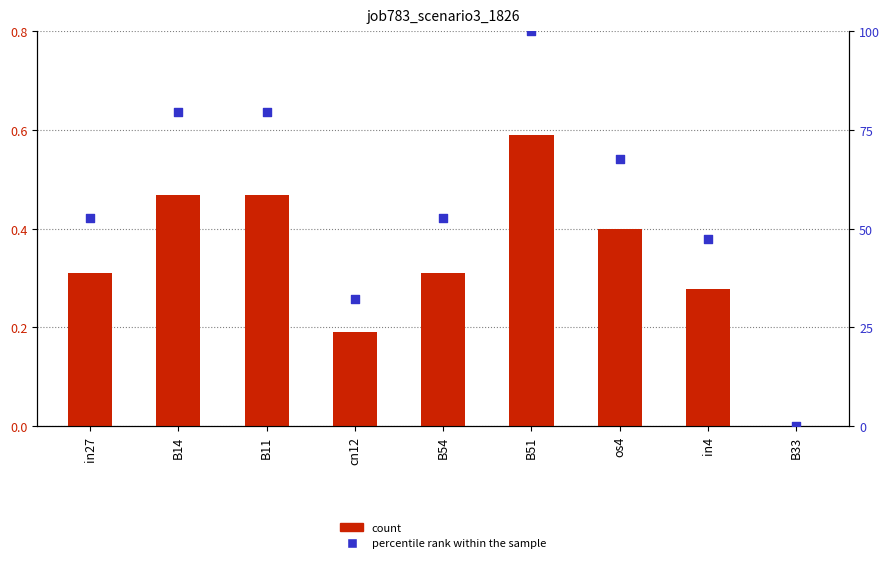

Is the value of percentile rank within the sample at B11 greater than the value of job783_scenario3_1826 at cn12?

Yes